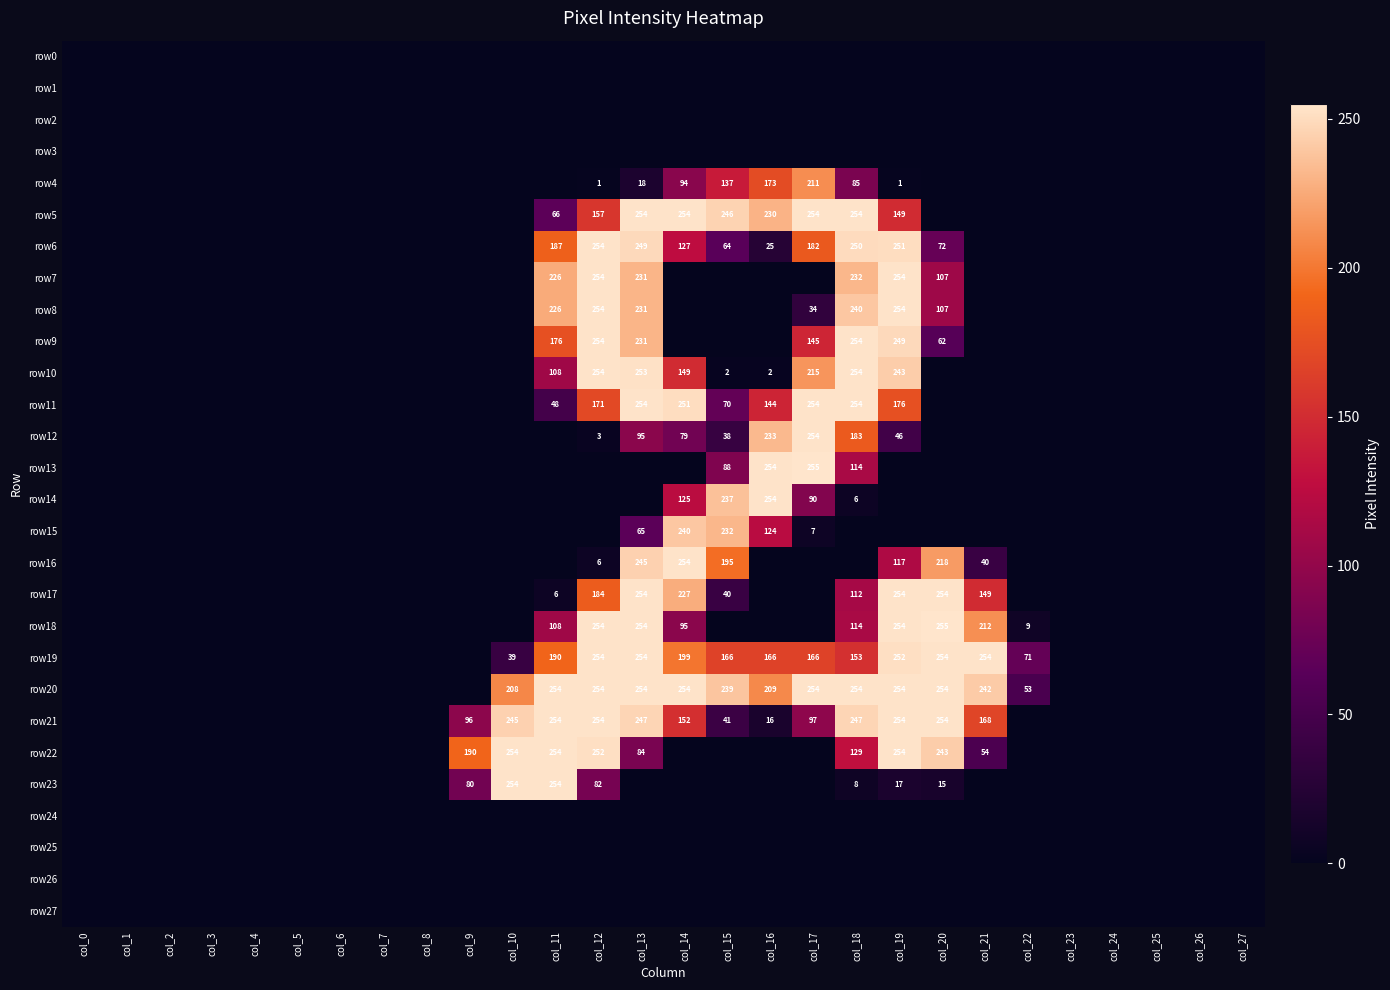

True or false: row4 has a value of 211 at col_17.

True